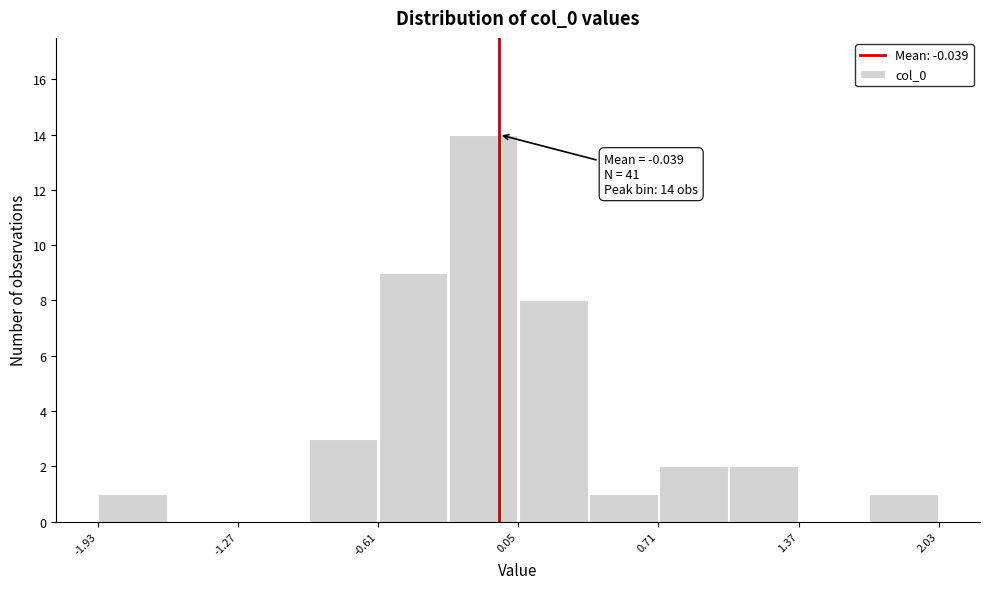

Around what value on the x-axis is the tallest bar? Give the approximate position of its centre, as read against the axis.

-0.1